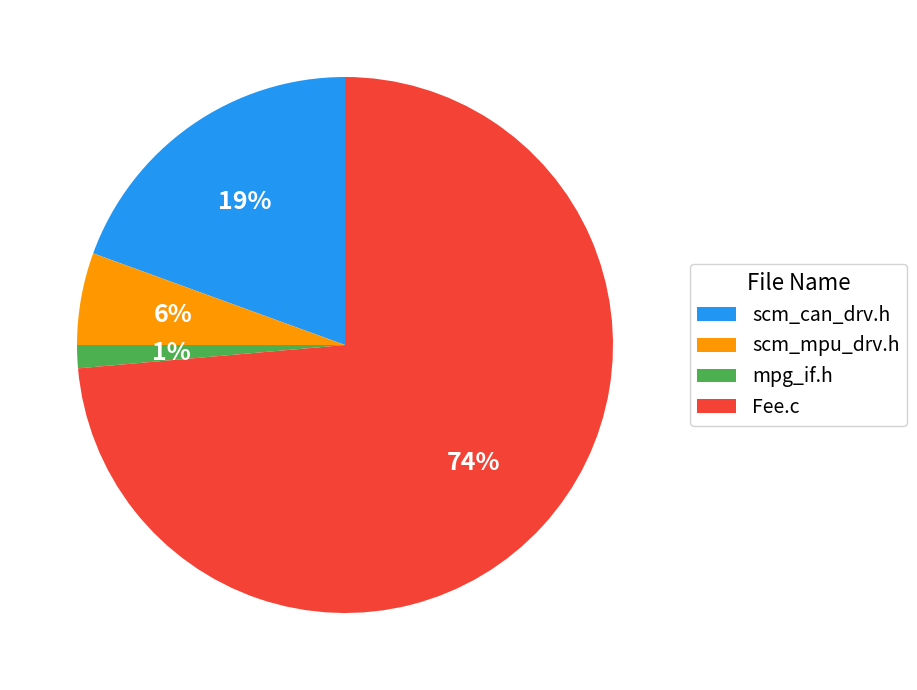

Is the sum of scm_can_drv.h and mpg_if.h greater than half?

No